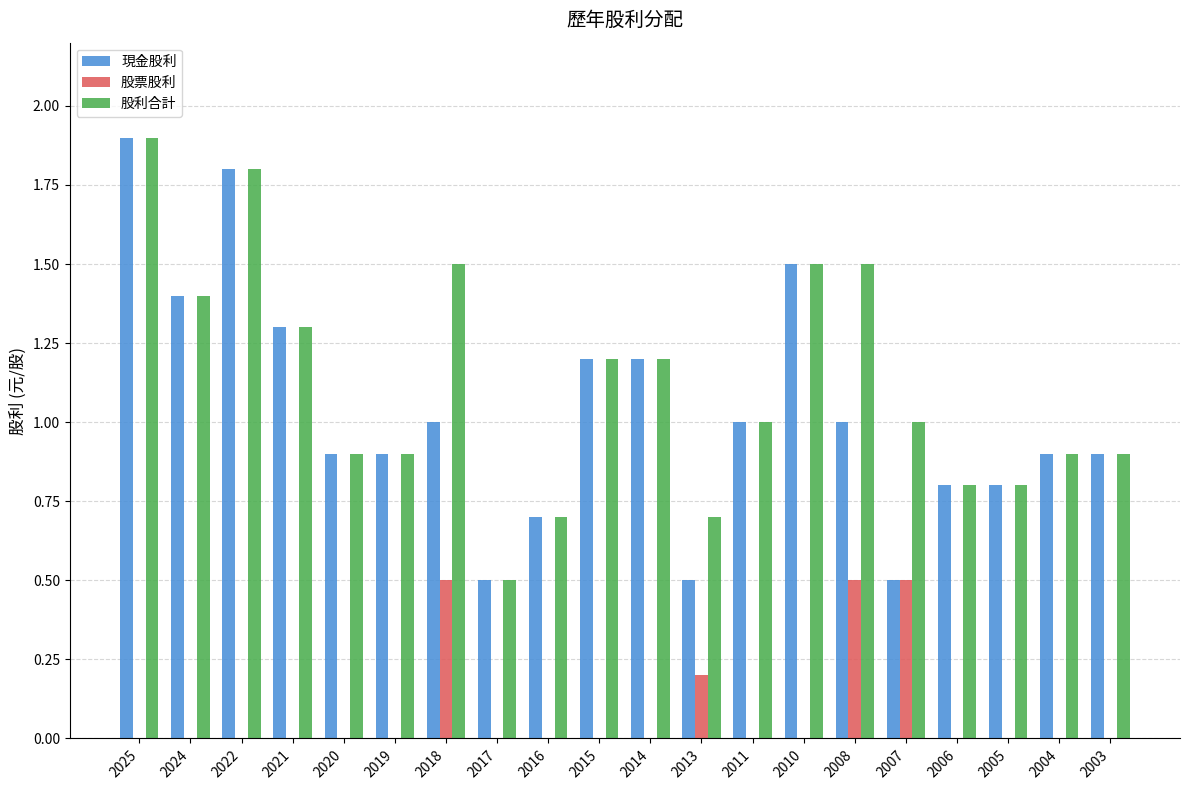

What is the average value of the 股票股利 series?

0.1